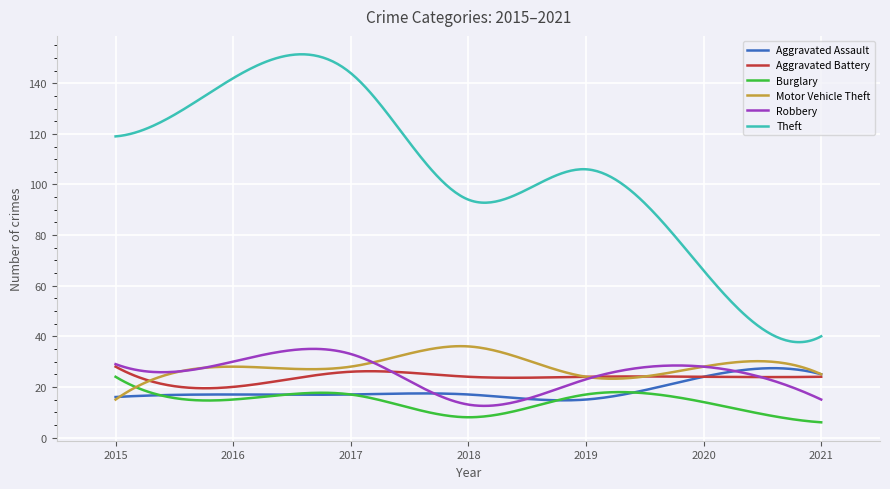

True or false: Robbery and Burglary cross at least once.

False